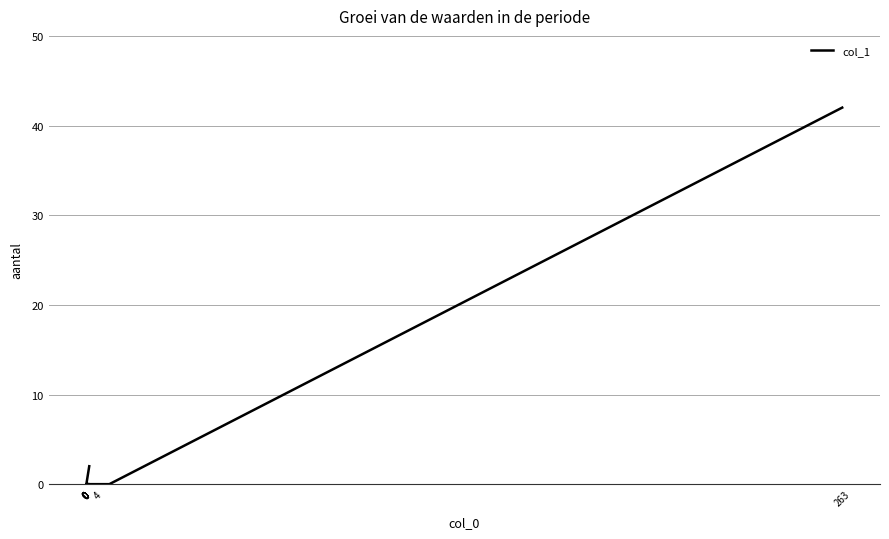

What is the maximum value shown in the chart?

42